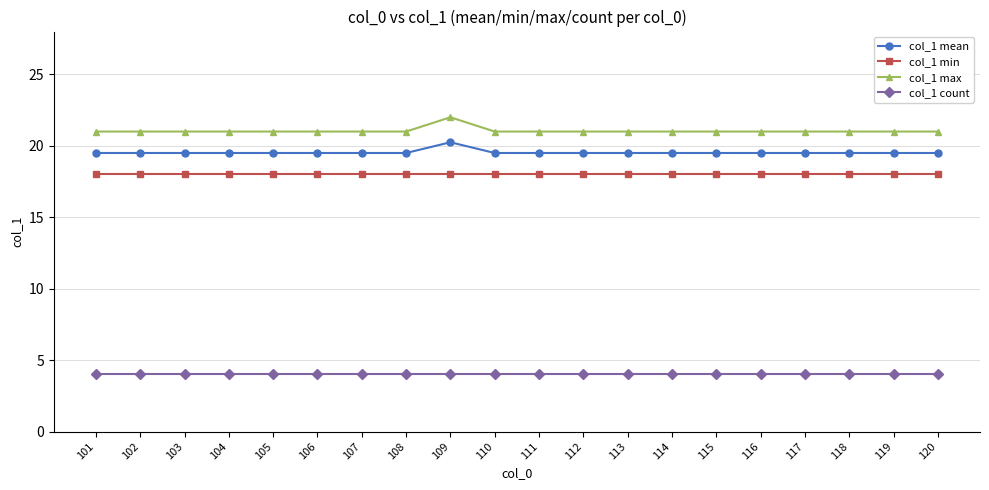

True or false: col_1 mean and col_1 min intersect in this chart.

False